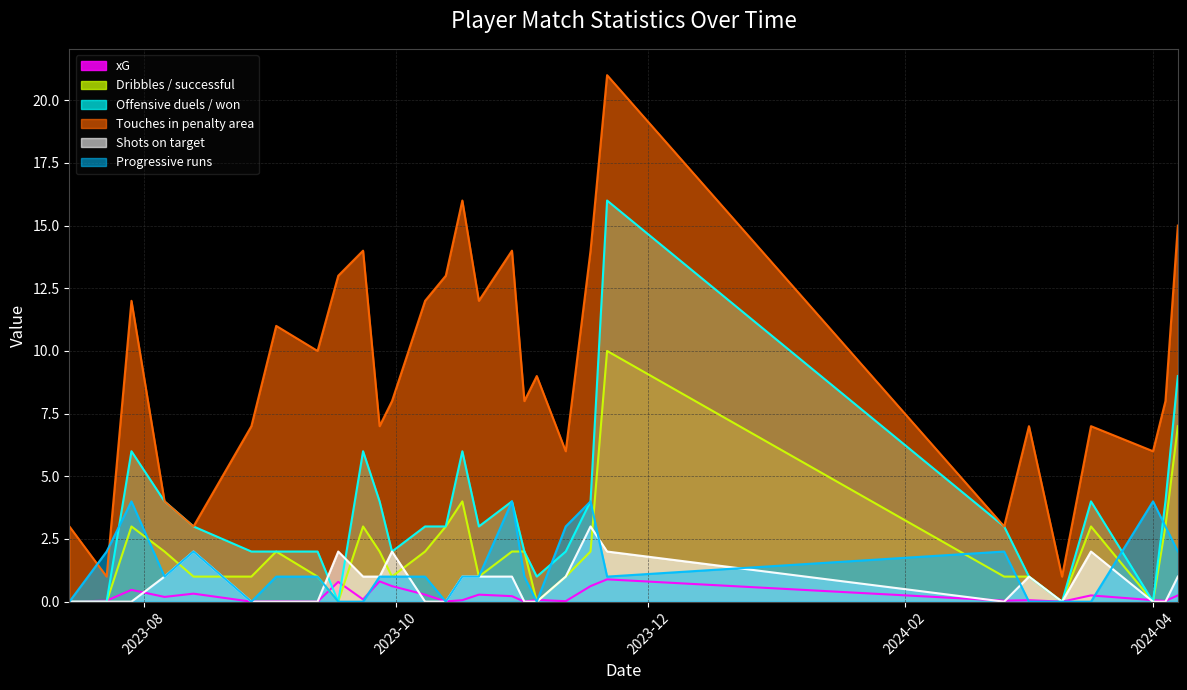

What is the value of the Shots on target point at the 22nd from the left?

2.0